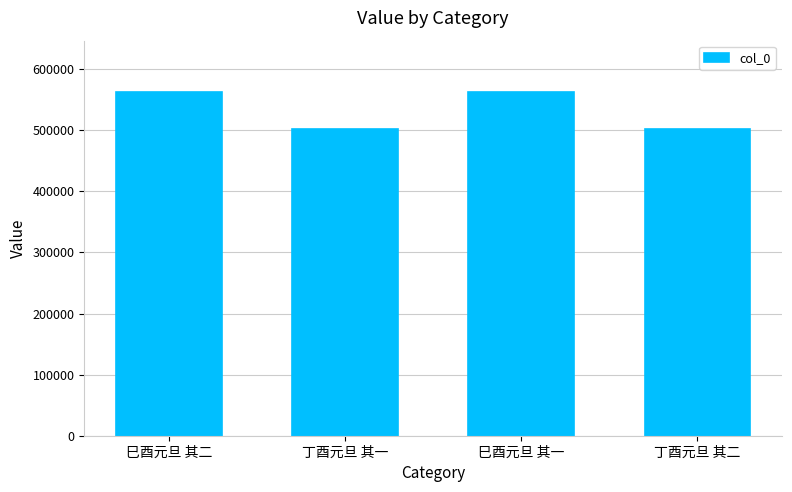

What is the difference between the maximum and minimum values?

60609